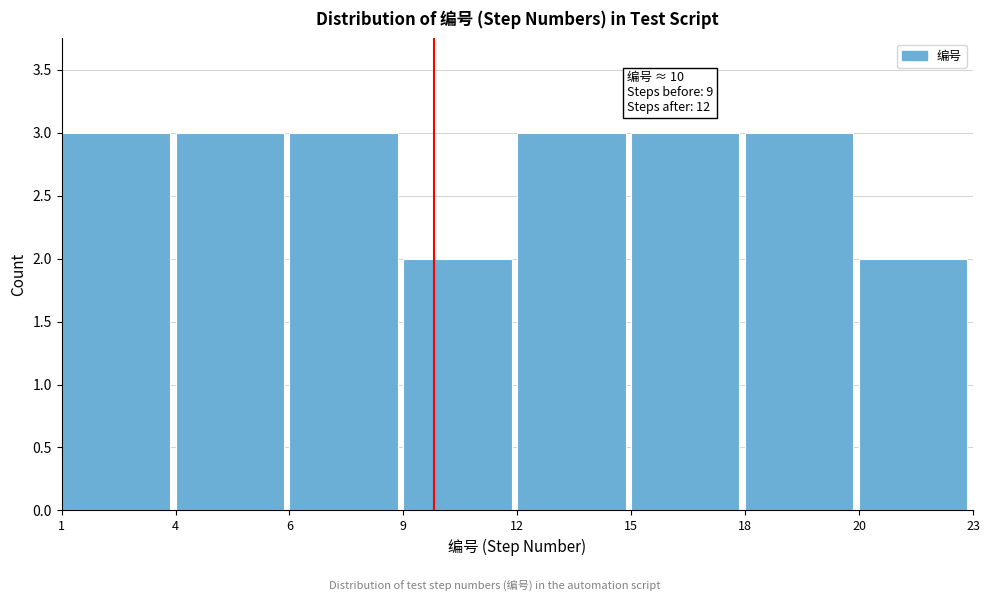

Reading left to right, transcribe all the data shown in this chart.

3	3	3	2	3	3	3	2